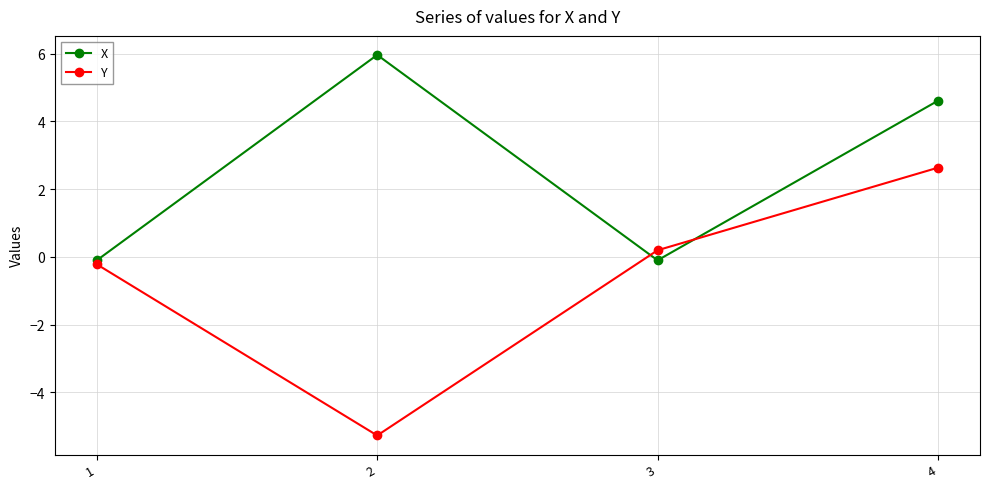

Rank the categories by Y value from highest to lowest.

4, 3, 1, 2